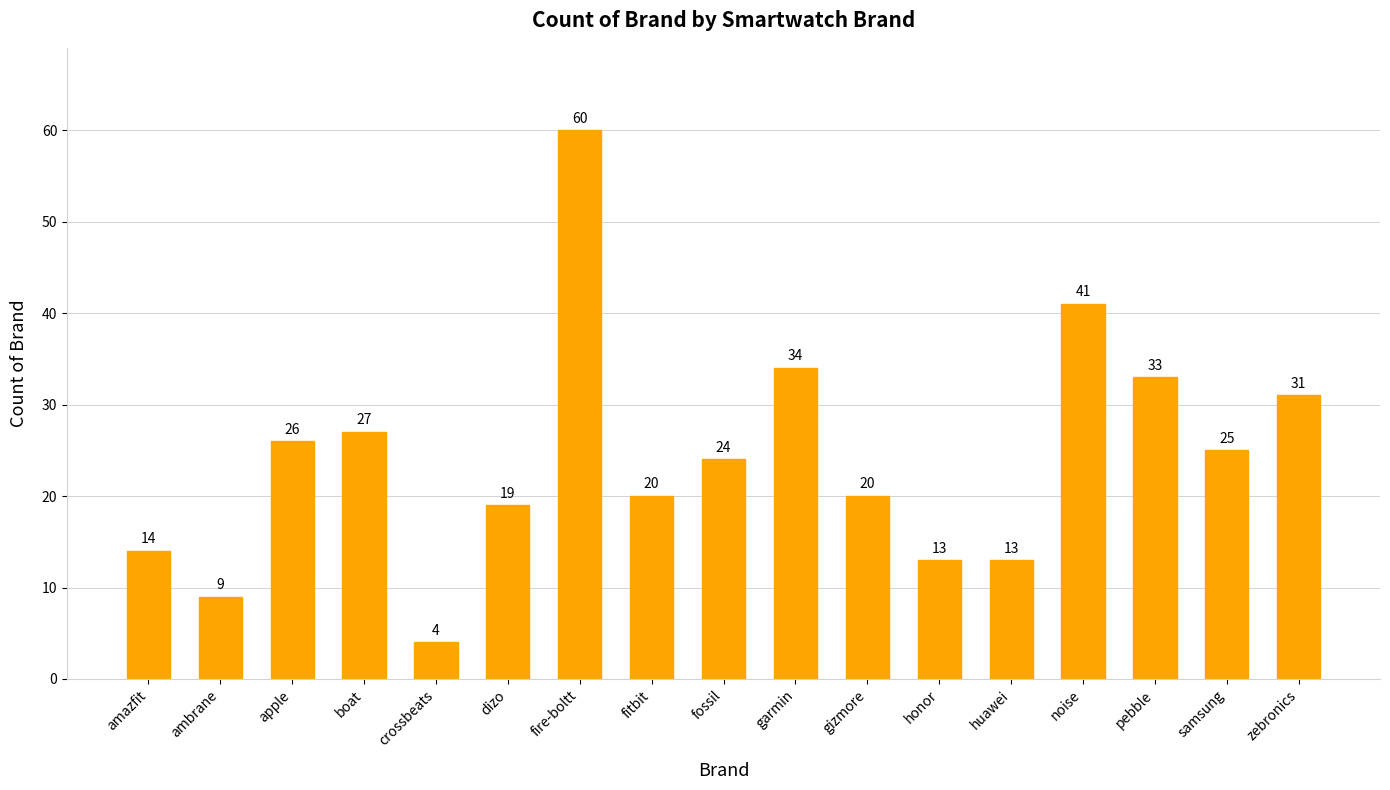

How many distinct data groups are displayed?

1